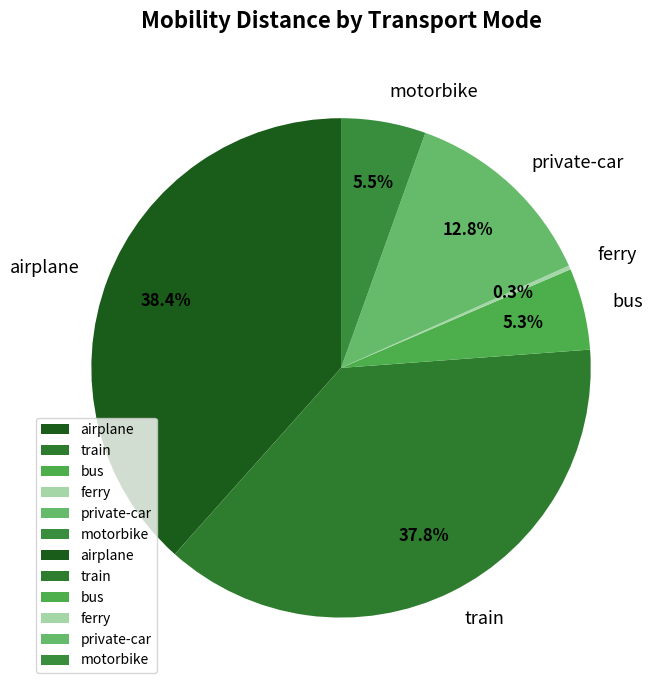

Is there a majority slice in this chart?

No